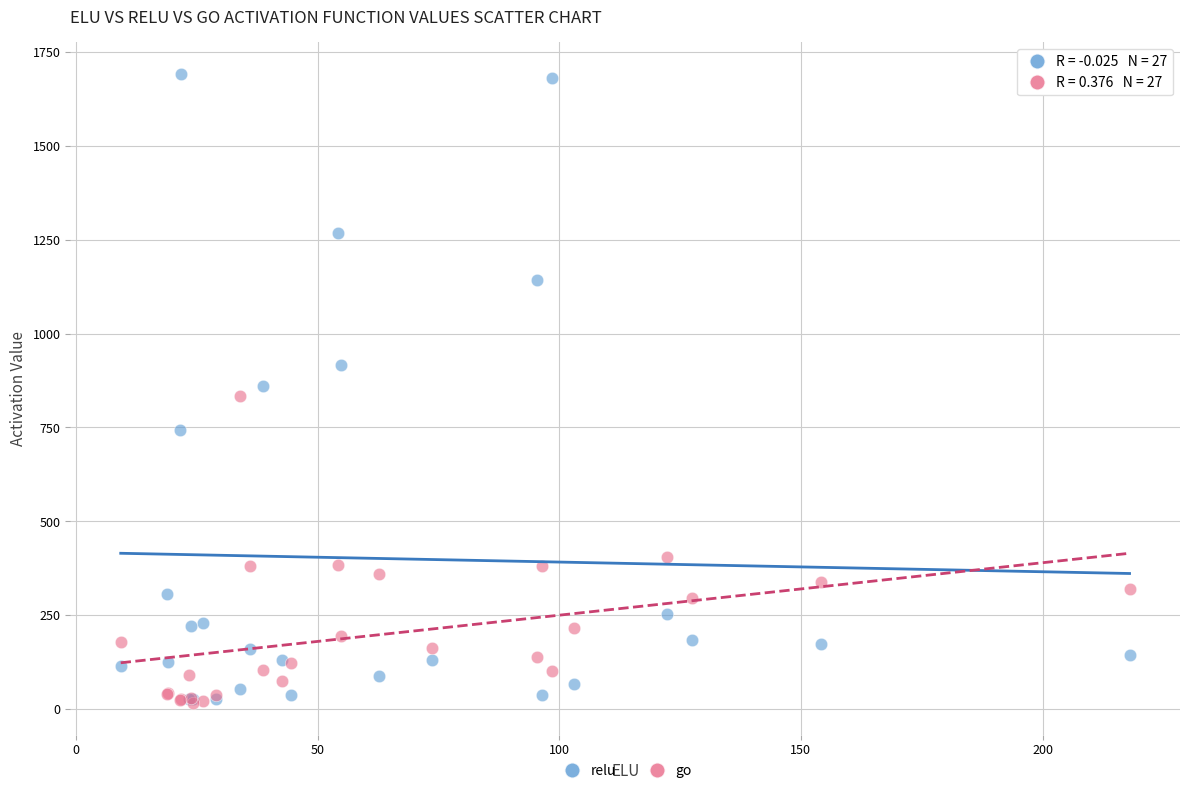

Which series contains the highest Y value?

relu